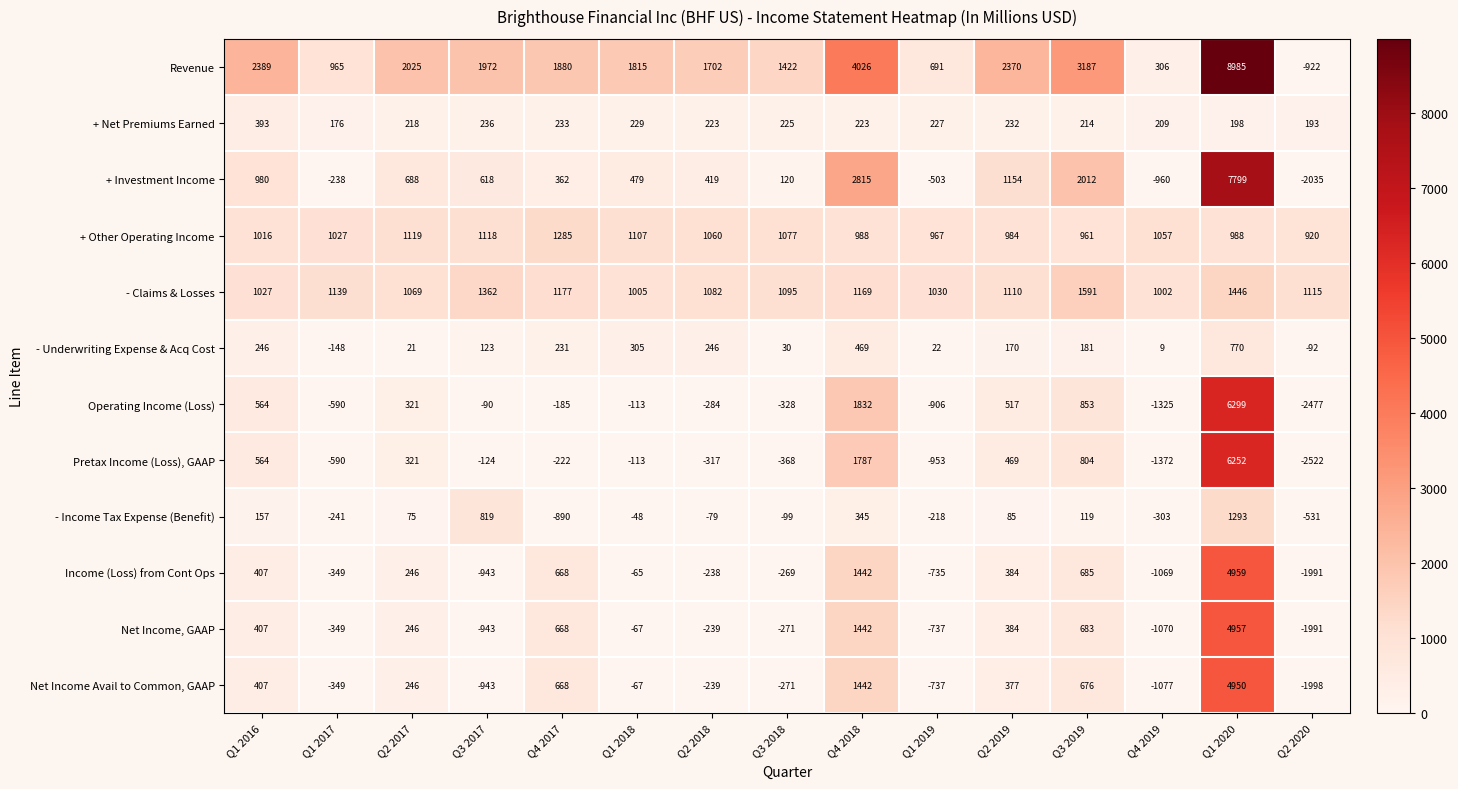

Is it true that + Other Operating Income equals 2211 at Q4 2017?

False